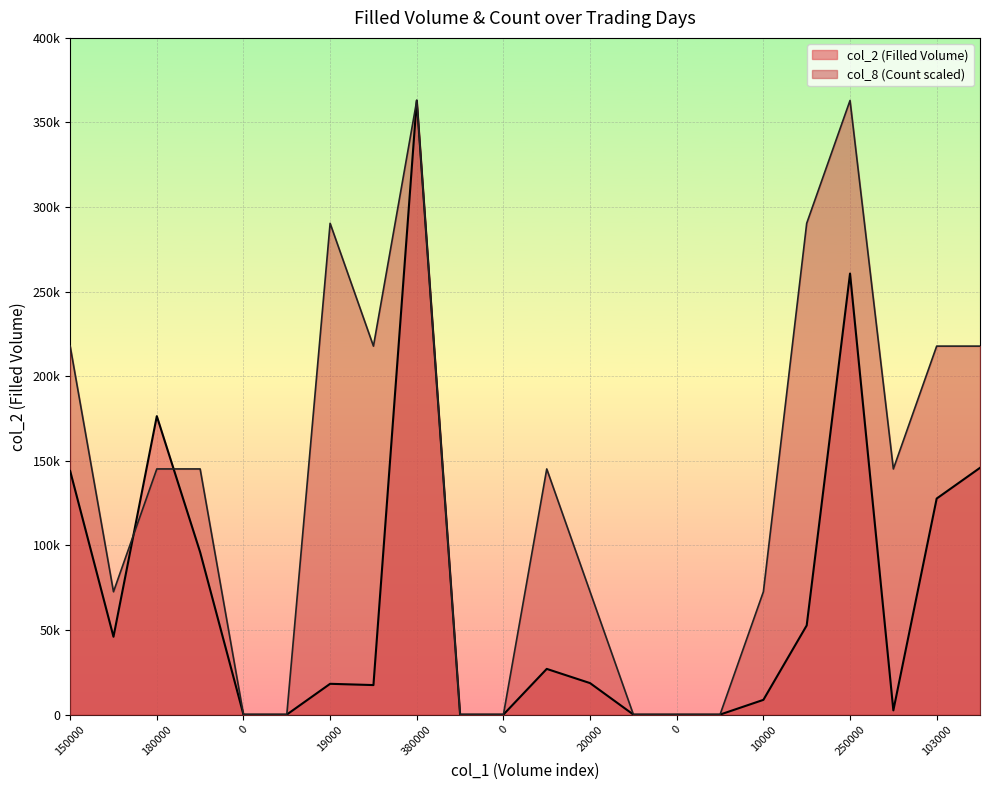

Where is col_2 nearest to the value 181500?

180000